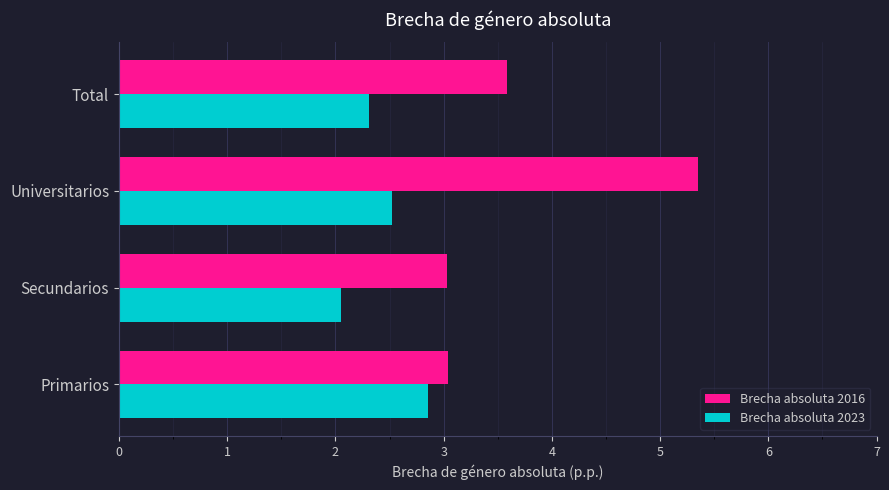

Which series changed the most between Secundarios and Total?

Brecha absoluta 2016